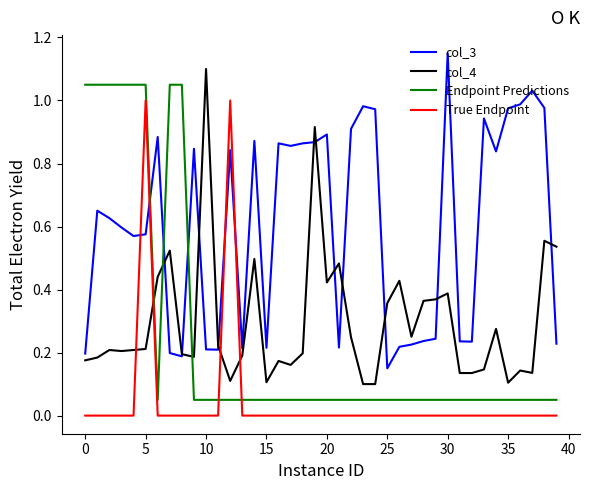

True or false: col_3 and True Endpoint intersect in this chart.

True